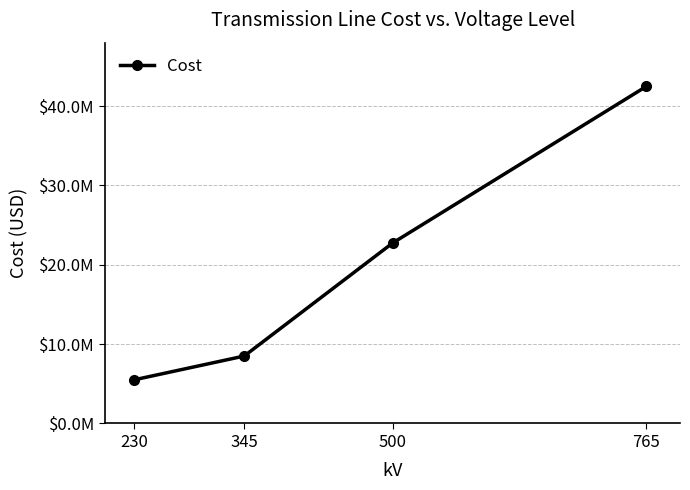

What is the difference between the maximum and minimum values?

37000000